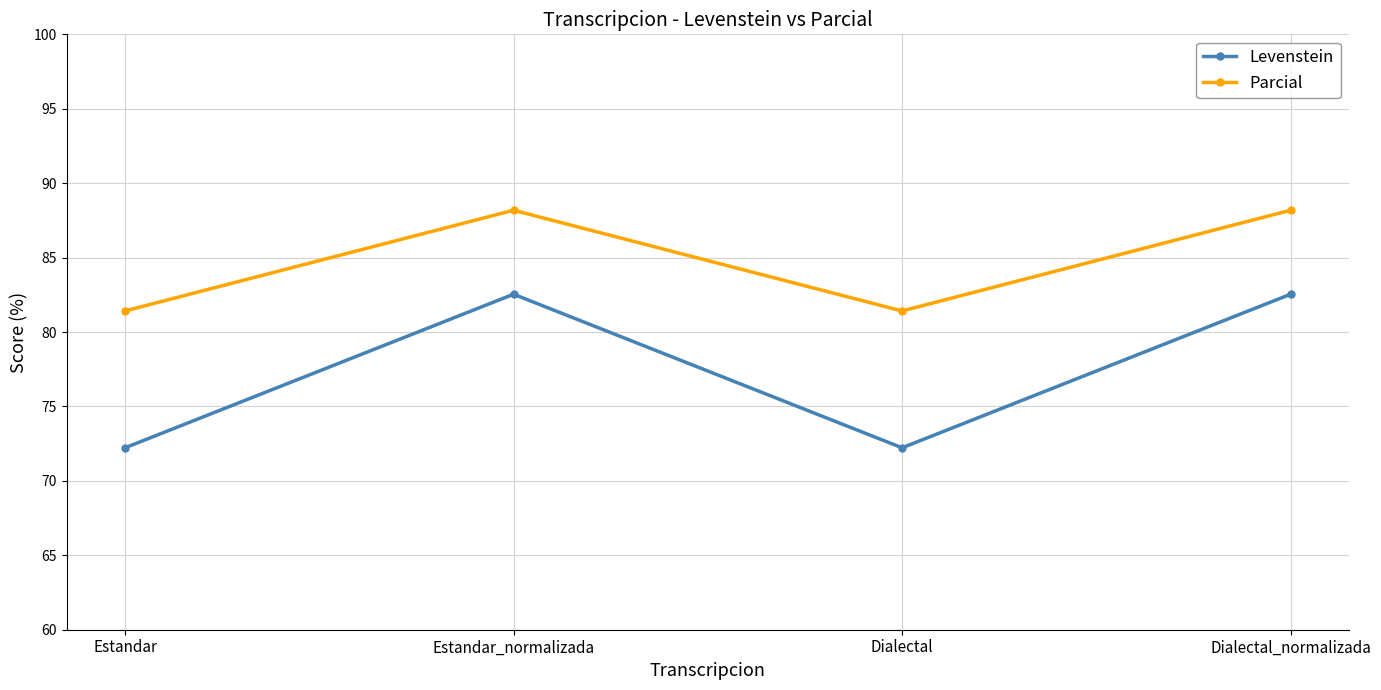

True or false: Parcial has more than 1 interior local peaks.

False